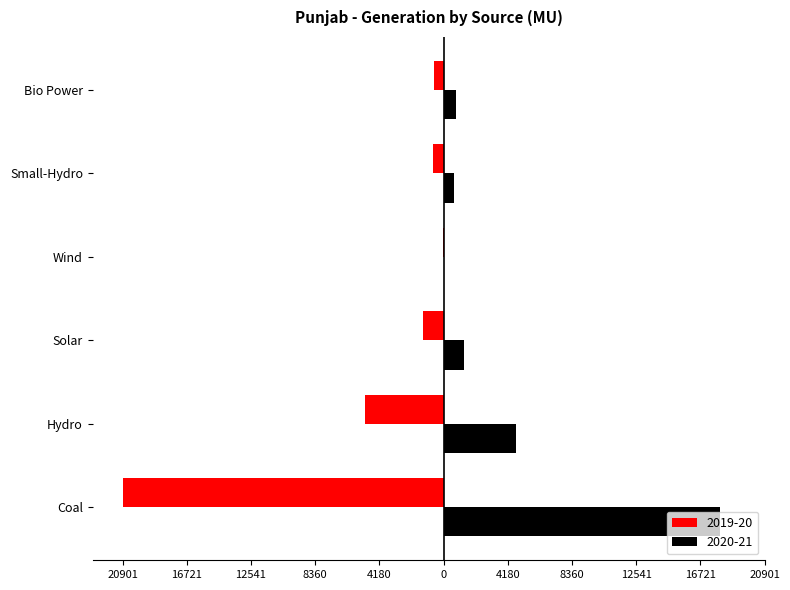

True or false: 2020-21 has a value of 817.7 at Bio Power.

True